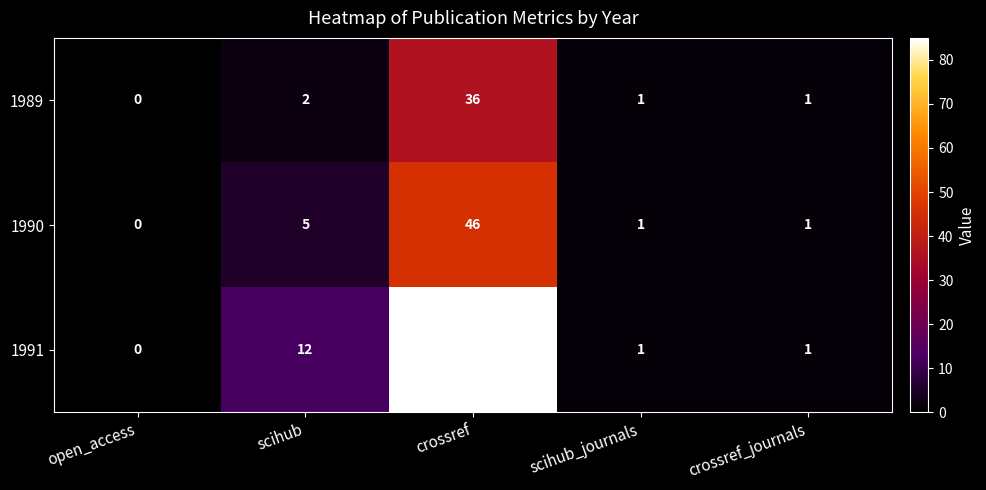

What is the difference between the 1990 values at scihub and crossref?

41